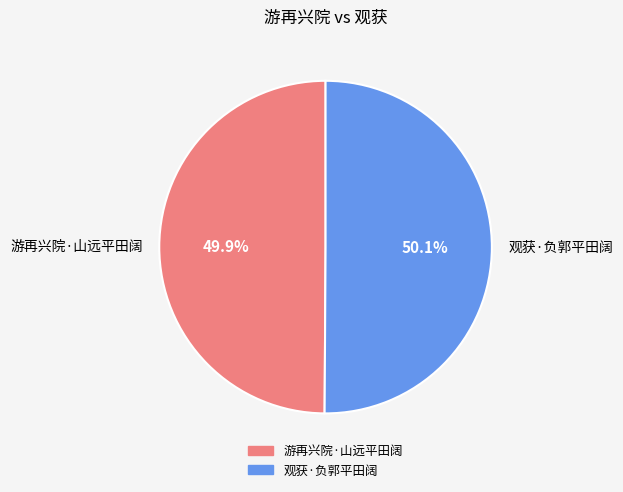

True or false: 游再兴院·山远平田阔 accounts for 50% of the total.

True